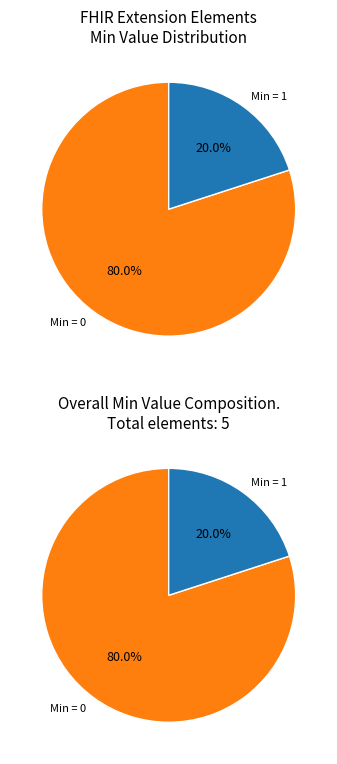

True or false: Extension.value[x] accounts for 1% of the total.

False